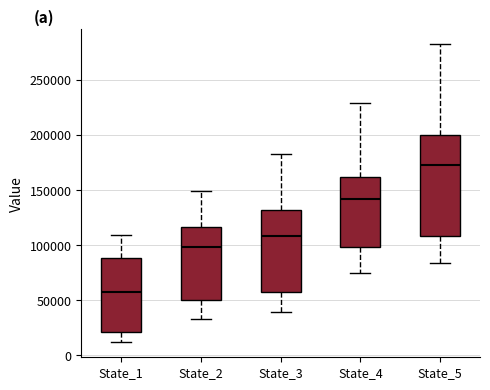

Which box has the lowest median line?

State_1